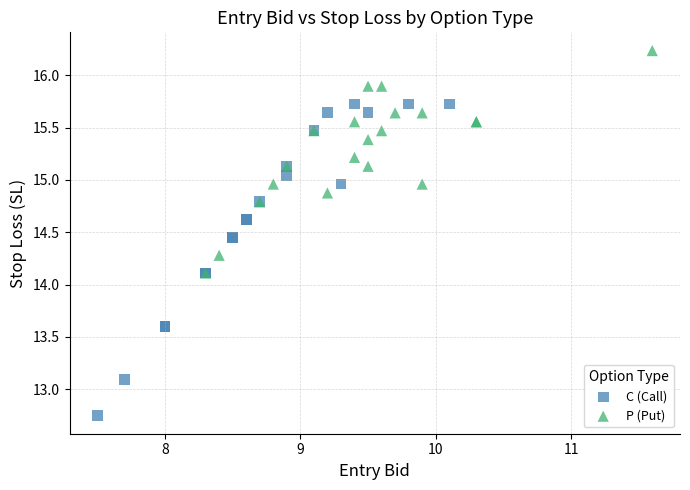

Which series has the widest spread of Y values?

C (Call)